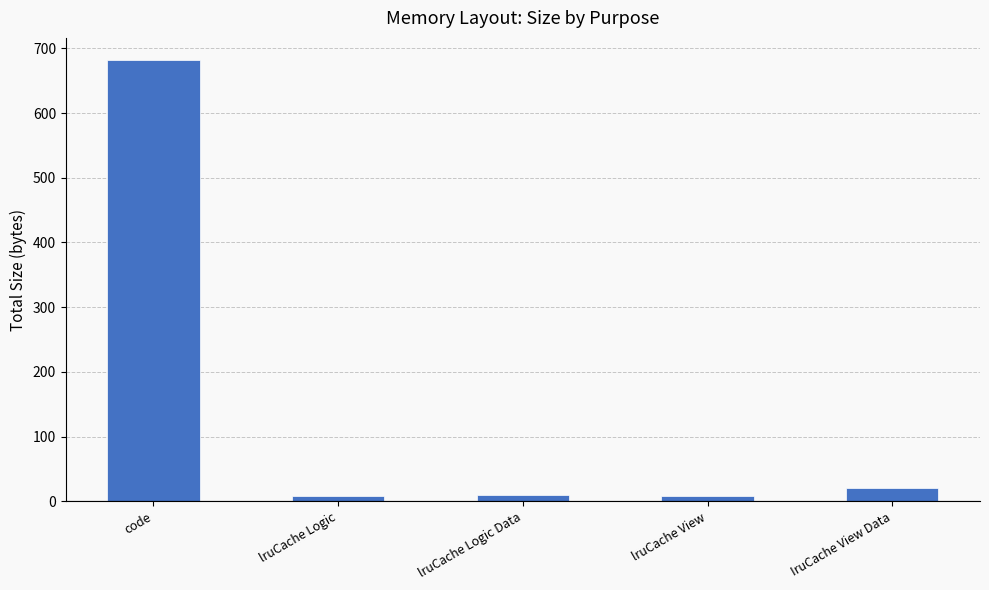

The chart shows a value of 189 at code. True or false?

False